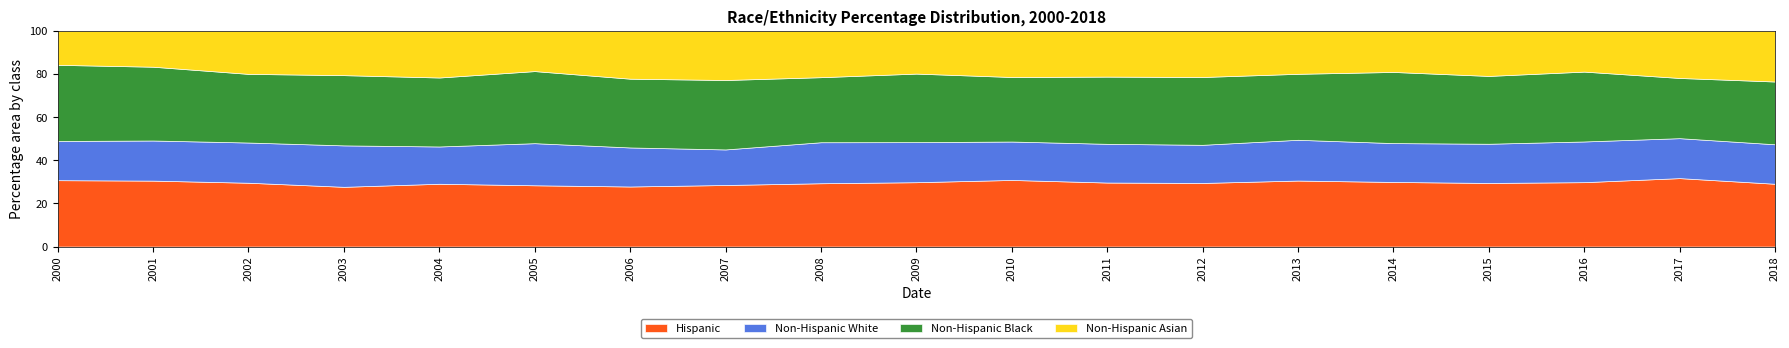

True or false: Hispanic has a value of 7.8 at 2013.

False